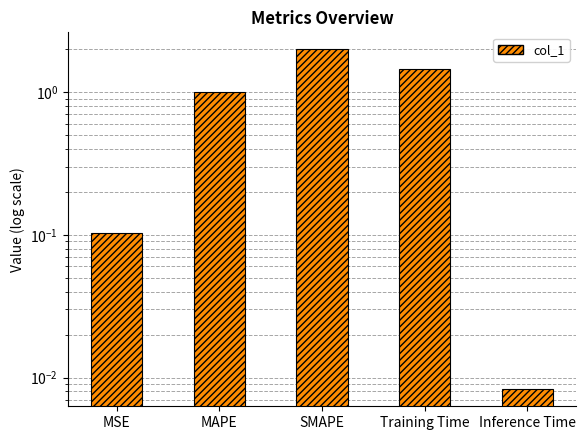

What is the maximum value shown in the chart?

2.0